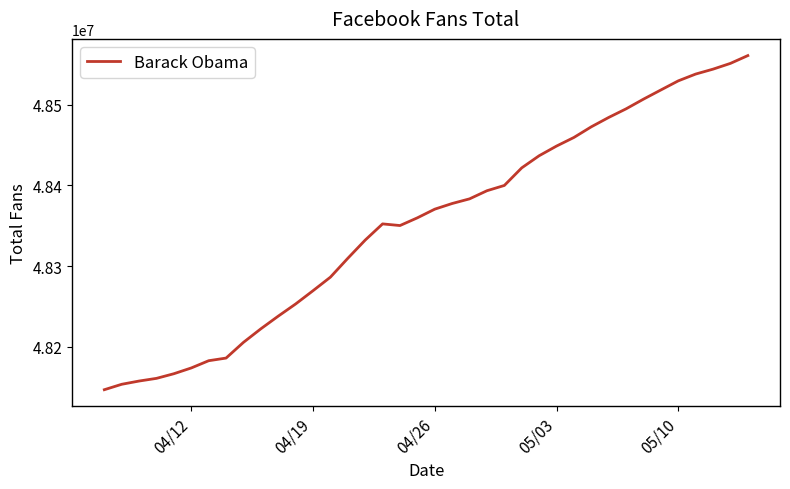

What is the sum of all values?

1837394806